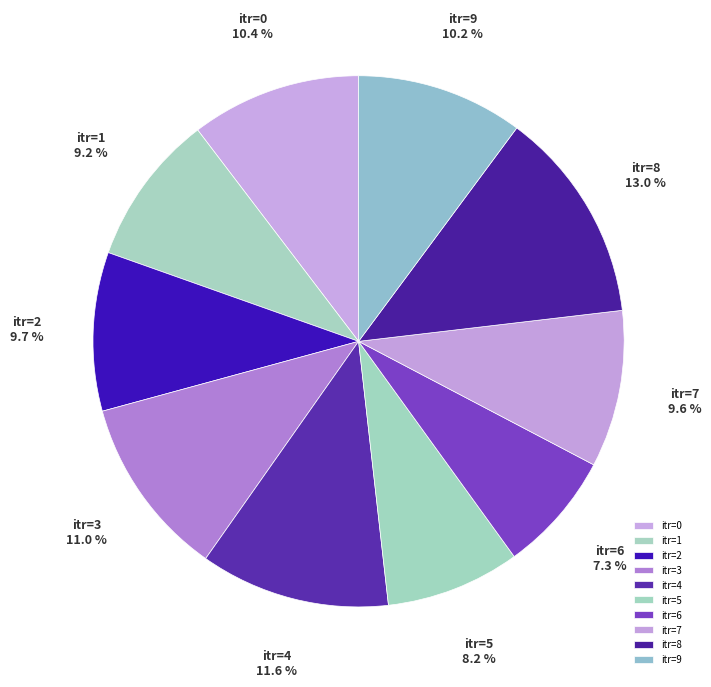

Is there a majority slice in this chart?

No